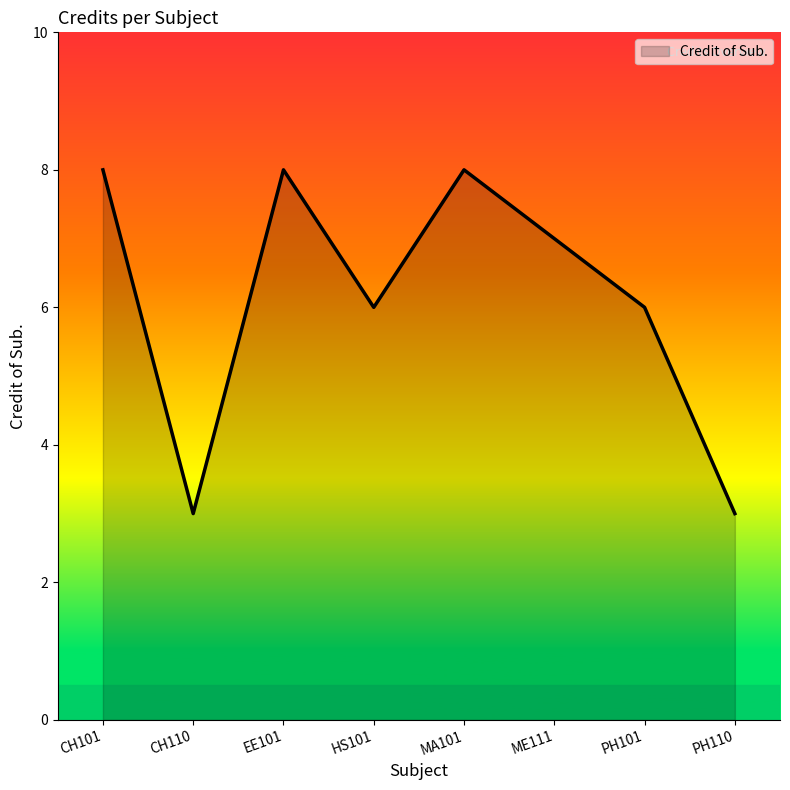

Is it true that the value at HS101 is 6?

True